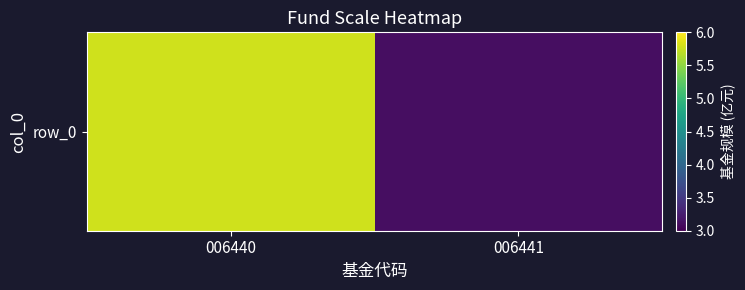

Rank the categories by value from highest to lowest.

006440, 006441